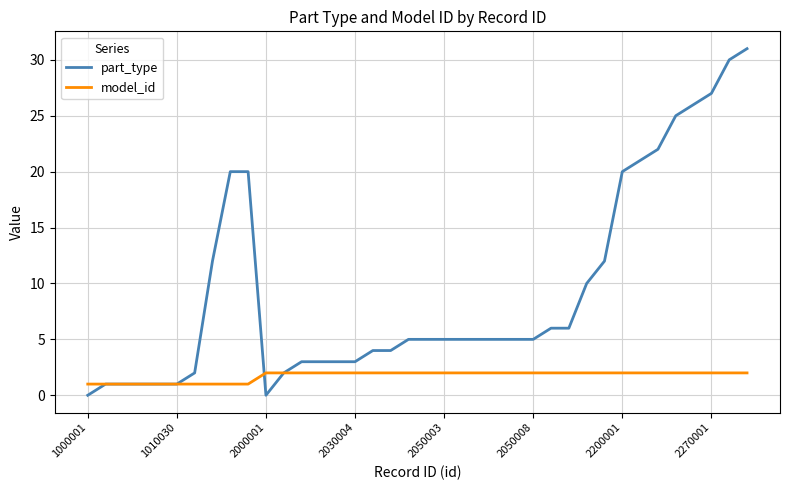

Which series has the largest total across all categories?

part_type